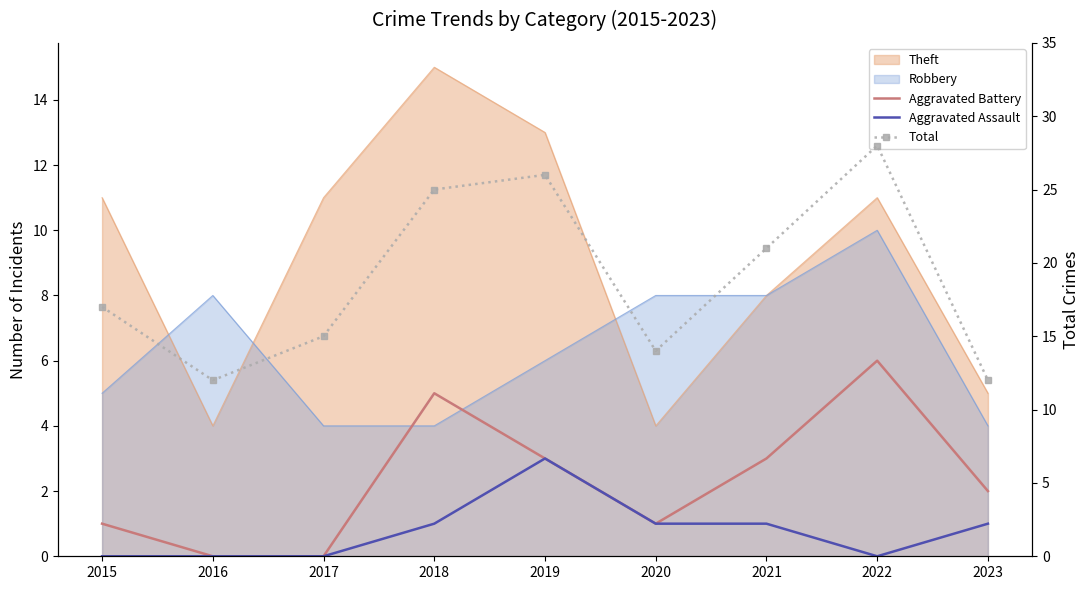

True or false: Aggravated Assault has a value of 1 at 2023.

True